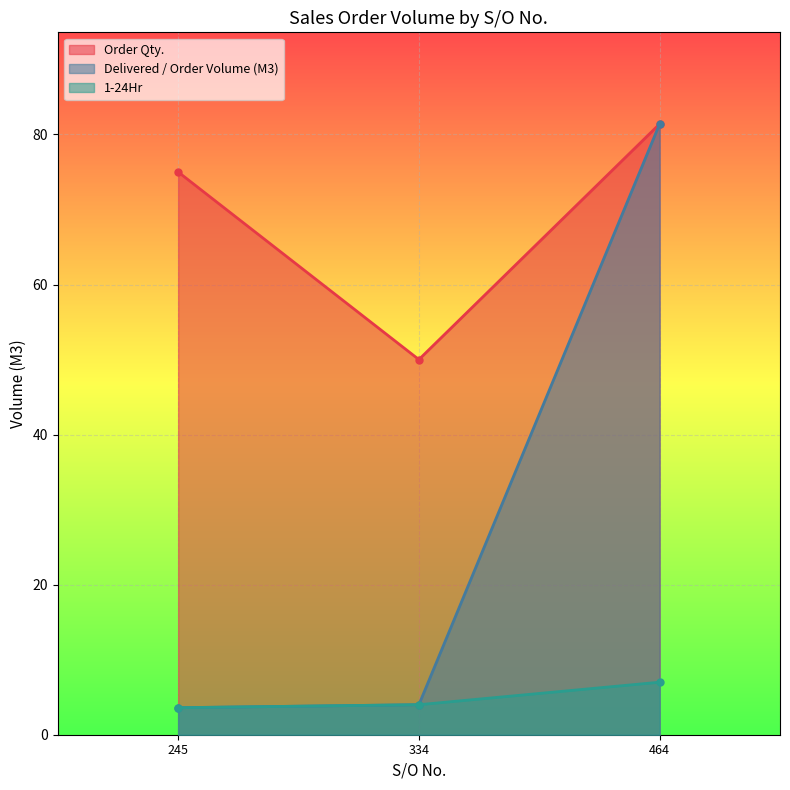

Count the 1-24Hr values in the range 3 to 7.

3